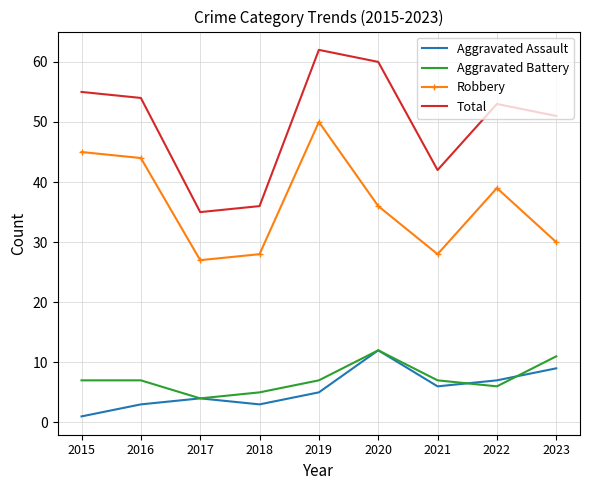

Reading left to right, extract all data points from this chart.

Aggravated Assault: 2015=1	2016=3	2017=4	2018=3	2019=5	2020=12	2021=6	2022=7	2023=9
Aggravated Battery: 2015=7	2016=7	2017=4	2018=5	2019=7	2020=12	2021=7	2022=6	2023=11
Robbery: 2015=45	2016=44	2017=27	2018=28	2019=50	2020=36	2021=28	2022=39	2023=30
Total: 2015=55	2016=54	2017=35	2018=36	2019=62	2020=60	2021=42	2022=53	2023=51